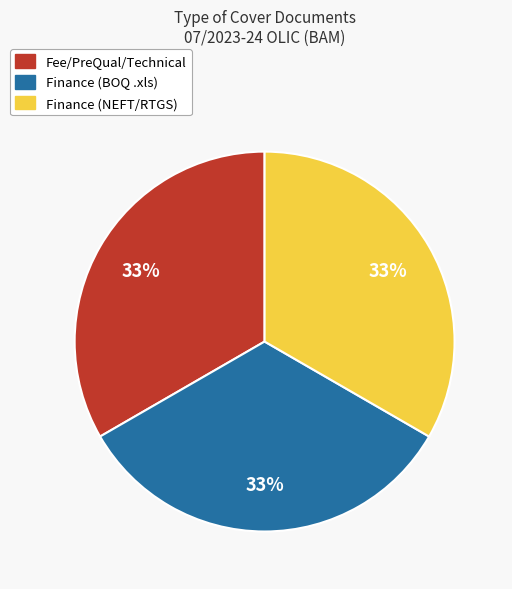

Is there a majority slice in this chart?

No